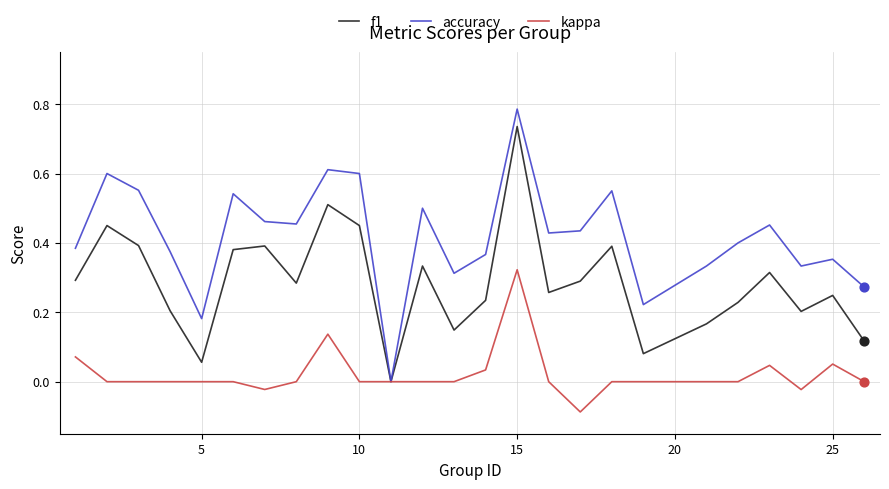

Which series has the widest spread of values?

accuracy